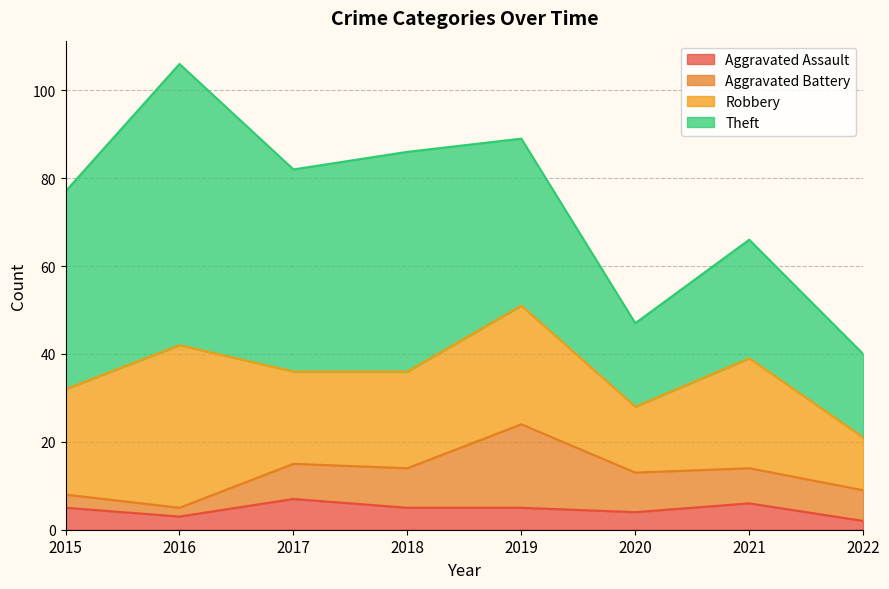

At which label is Aggravated Assault closest to 4?

2020